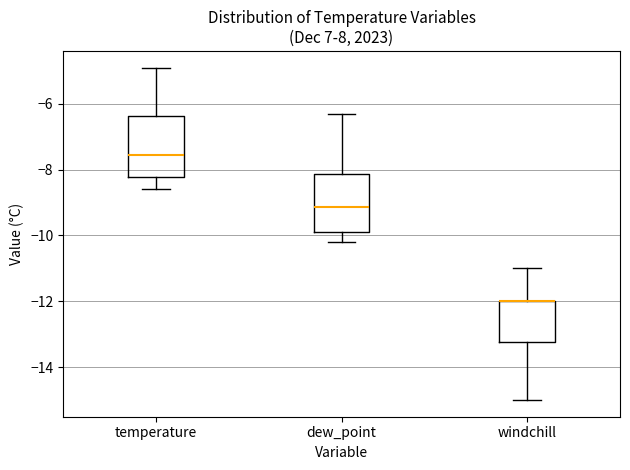

Where does the median line of the box for dew_point sit on the y-axis? The values are not printed on the chart, so give them approximately, as read against the axis.

-9.2